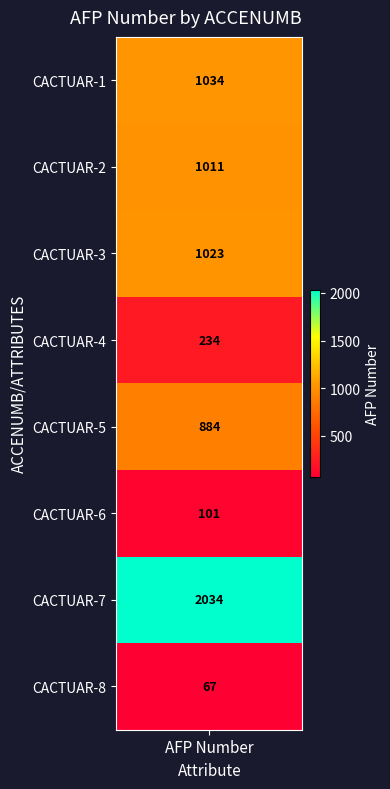

What is the average value?

798